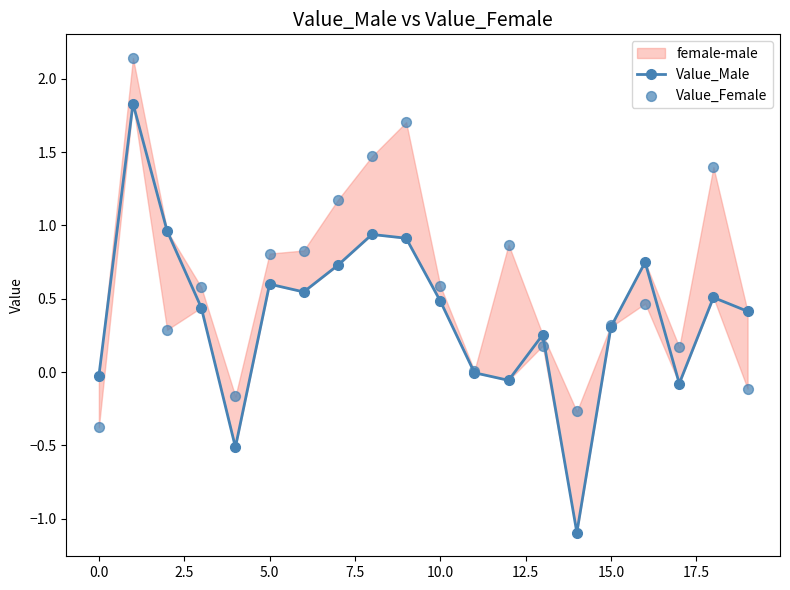

Which series has the largest total across all categories?

Value_Female